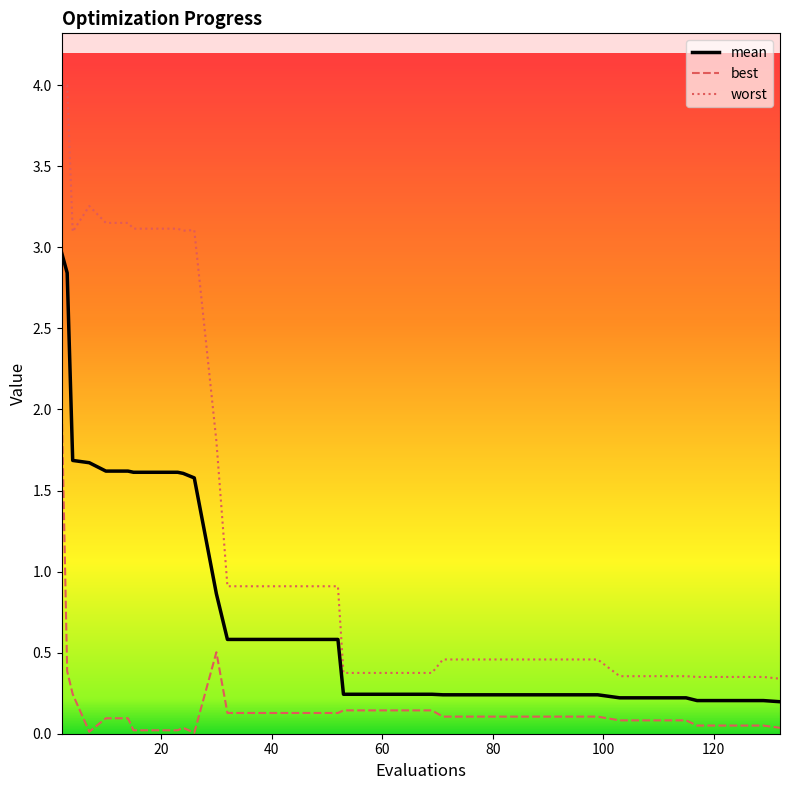

What is the average value of the mean series?

0.7